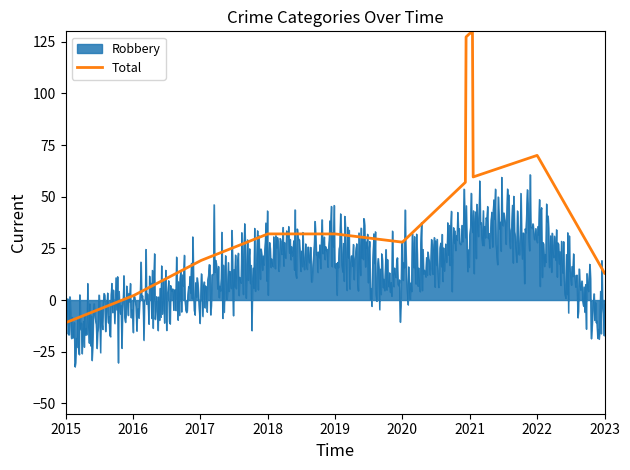

What is the maximum value for Total?

129.4